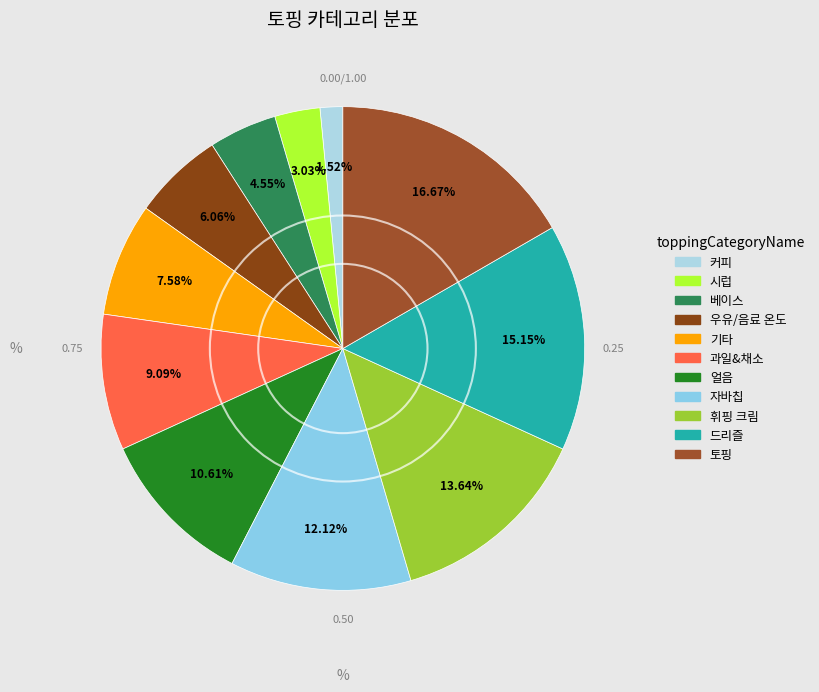

Rank the categories by value from highest to lowest.

토핑, 드리즐, 휘핑 크림, 자바칩, 얼음, 과일&채소, 기타, 우유/음료 온도, 베이스, 시럽, 커피